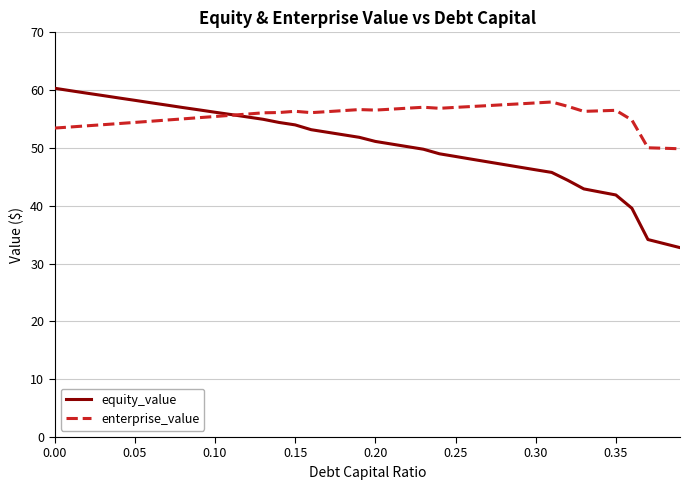

Which series has the largest total across all categories?

enterprise_value